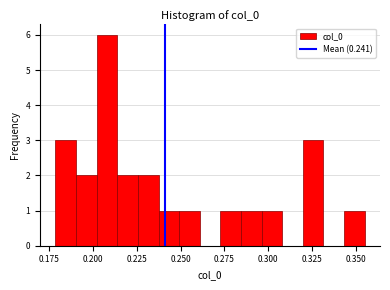

Read against the x-axis, roughly where is the centre of the tallest bar?

0.210